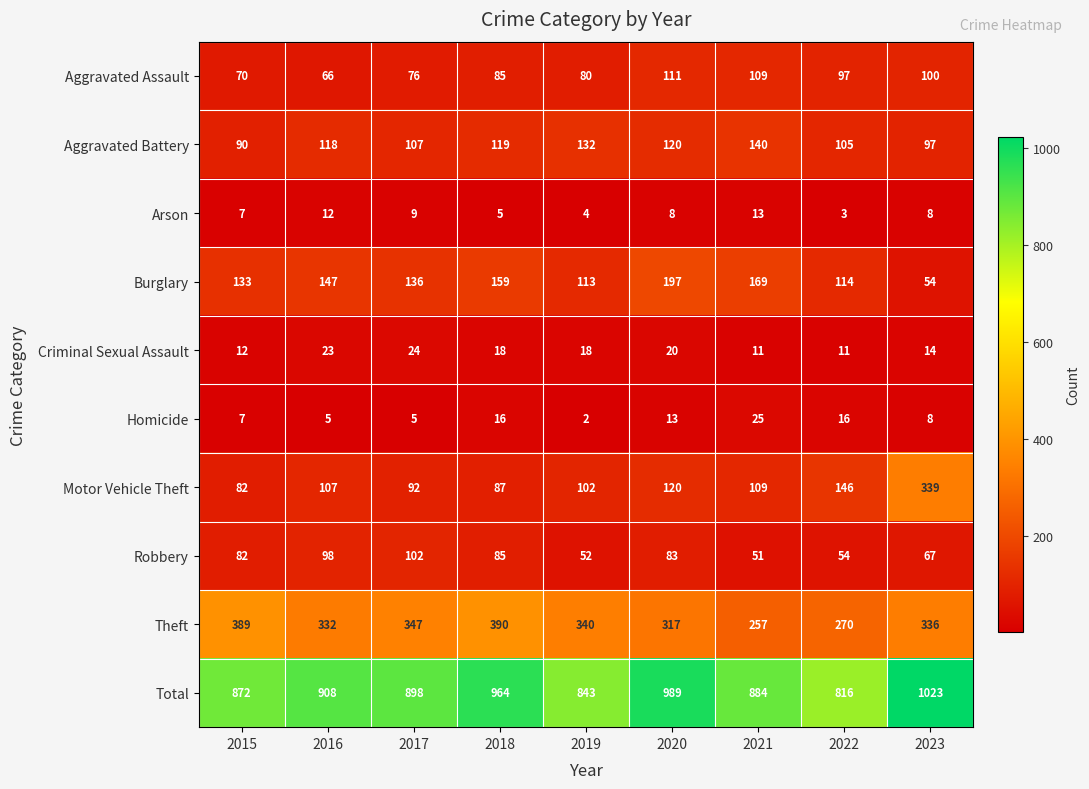

Read the Criminal Sexual Assault value at 2023, to the nearest 5.

15